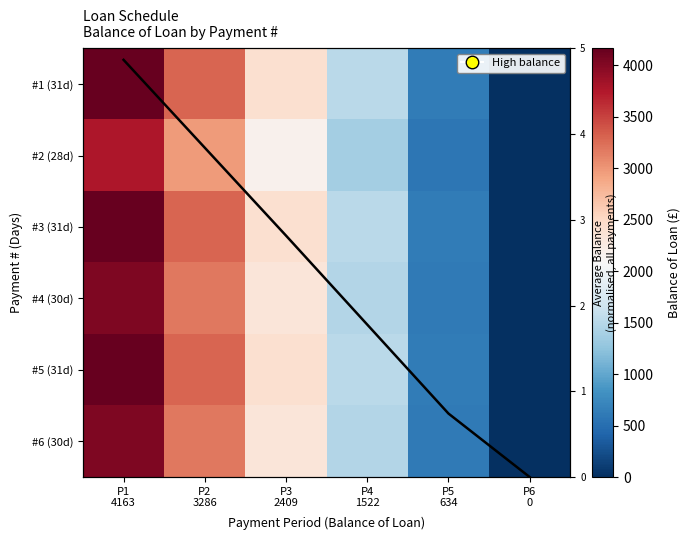

What is the difference between the maximum and minimum values in the #6 (30d) series?

4029.0